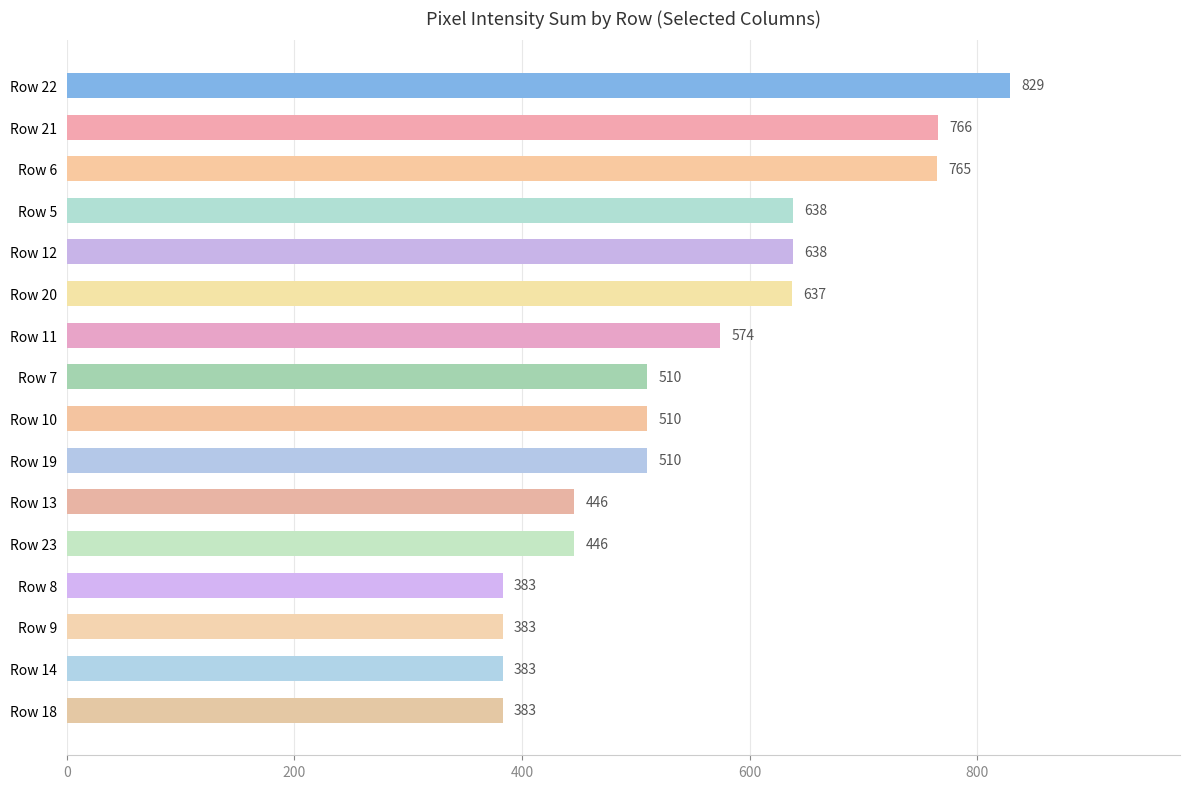

What is the label of the 13th bar from the top?

Row 8